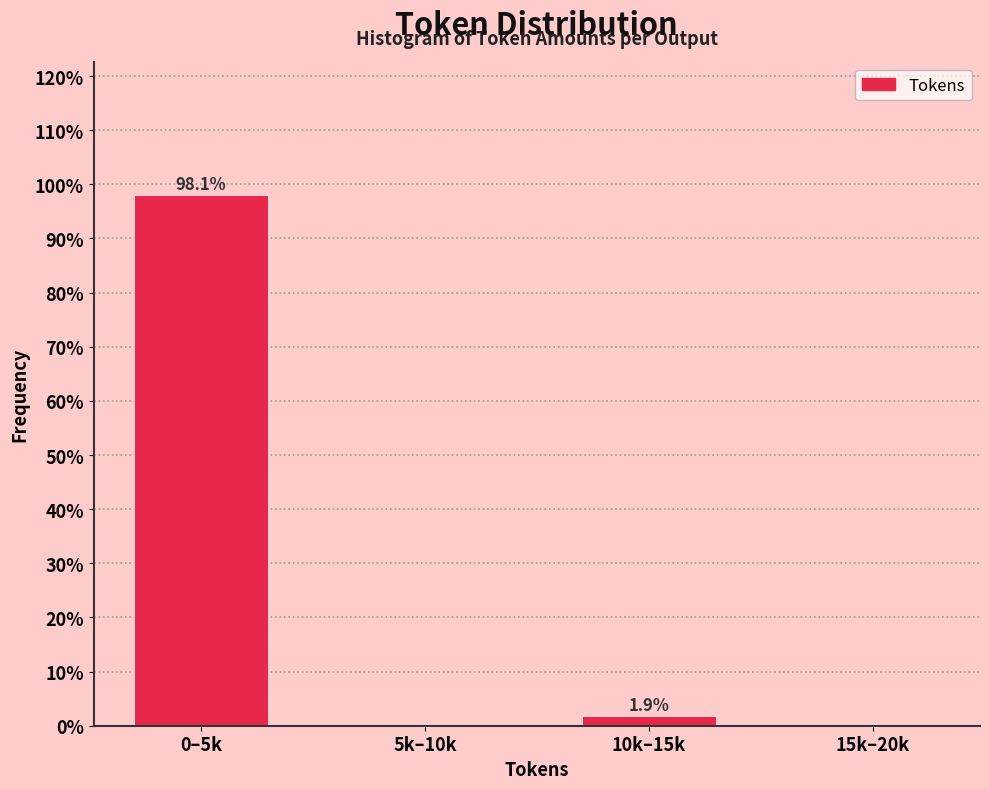

Reading left to right, transcribe all the data shown in this chart.

0–5k=98.1	5k–10k=0.0	10k–15k=1.9	15k–20k=0.0